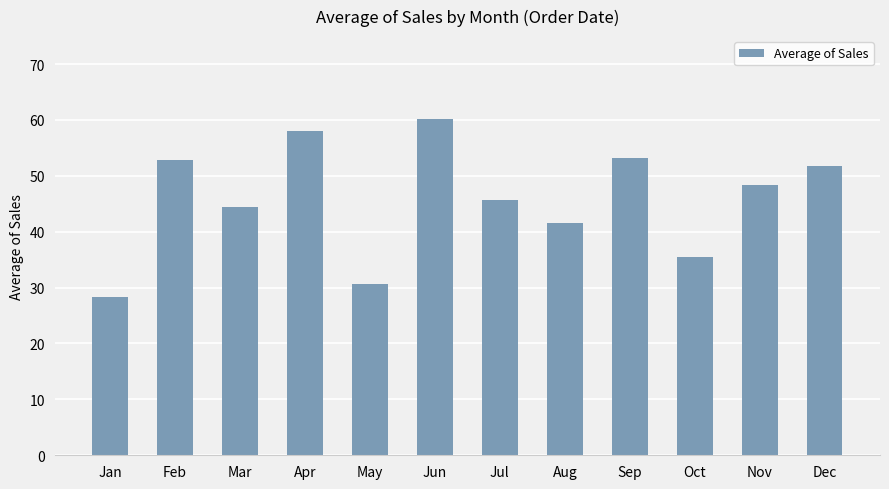

Reading left to right, list all the values displayed in this chart.

Jan=28.3	Feb=52.9	Mar=44.4	Apr=58.0	May=30.7	Jun=60.2	Jul=45.6	Aug=41.5	Sep=53.2	Oct=35.4	Nov=48.4	Dec=51.7